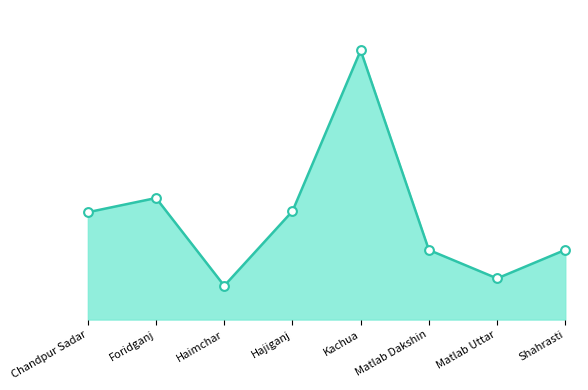

Which has a higher value, Haimchar or Foridganj?

Foridganj